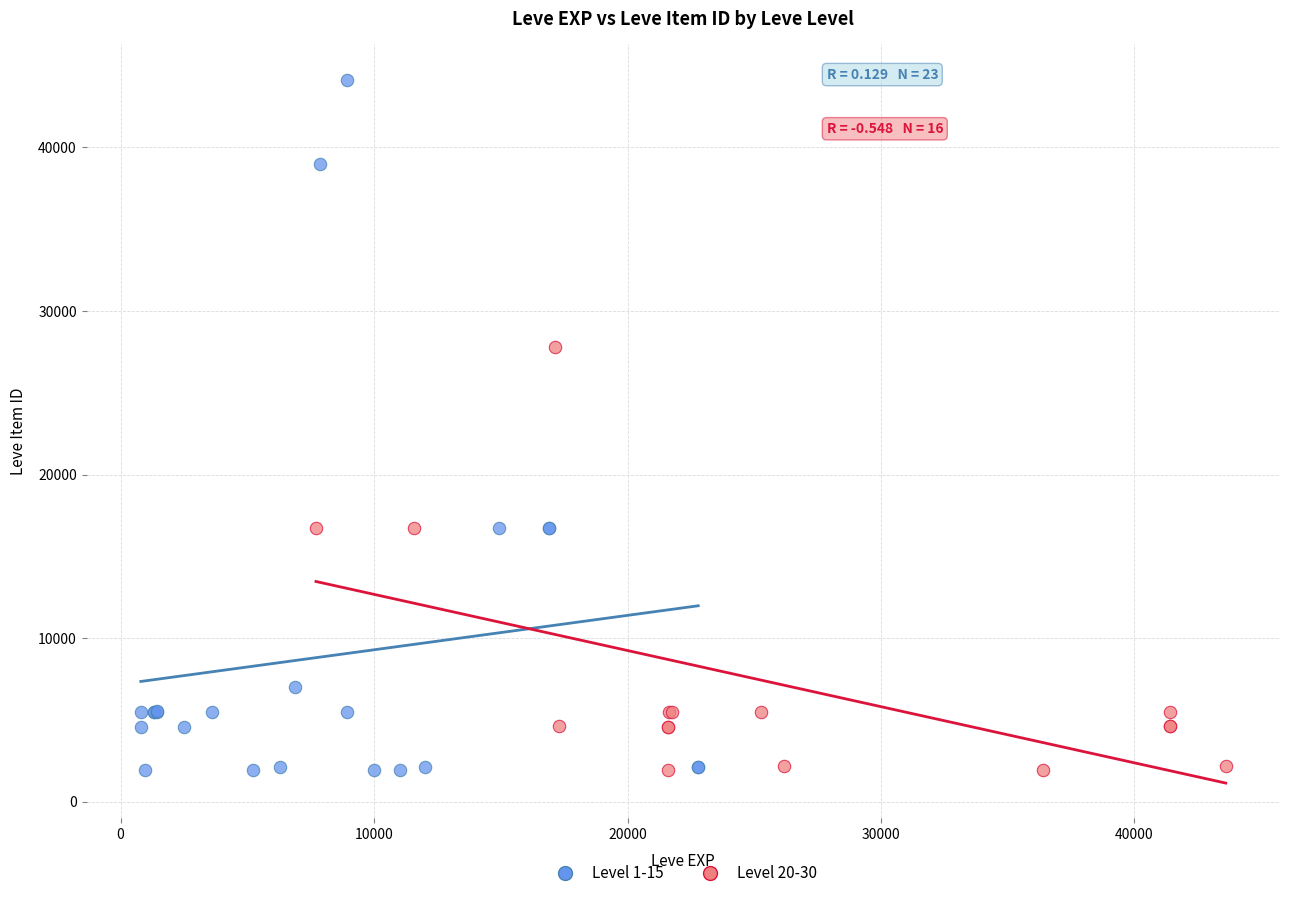

Which series has the largest Y range (max minus min)?

Level 1-15